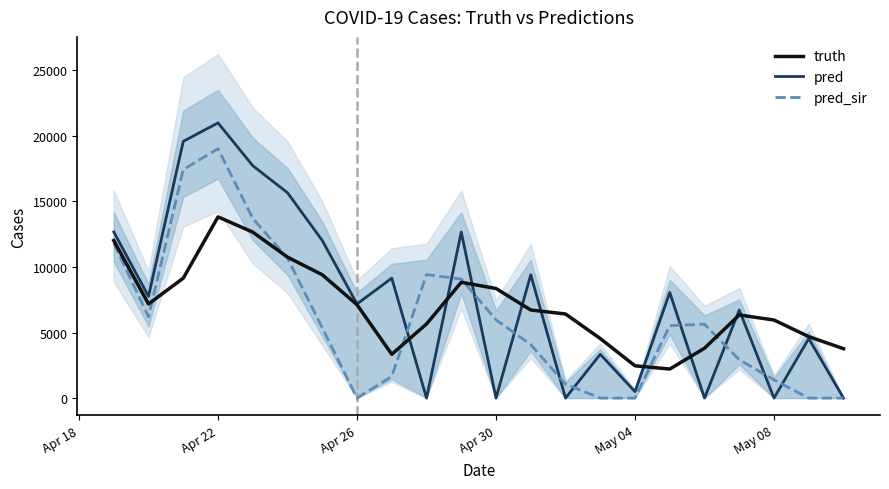

What is the difference between the maximum and minimum values in the truth series?

11606.0